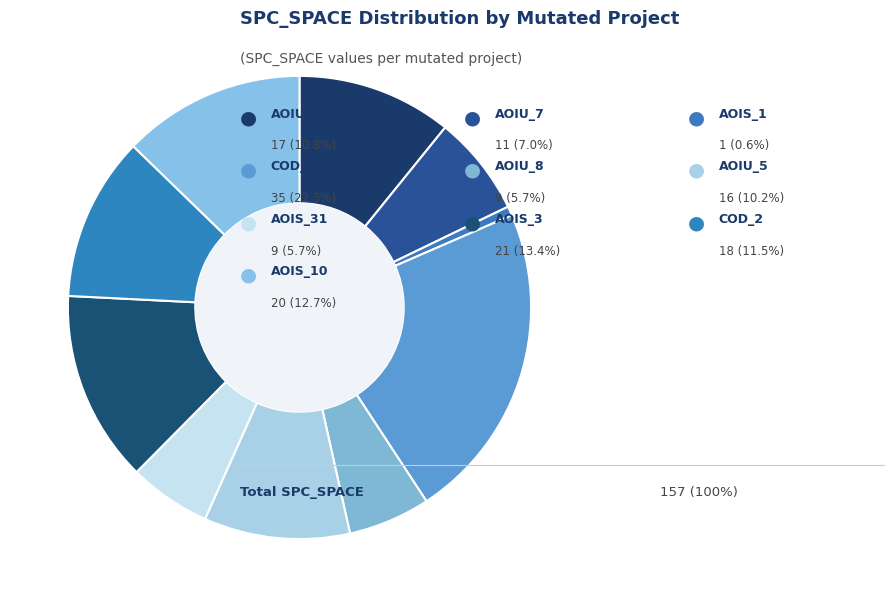

Count the number of slices in the pie.

10